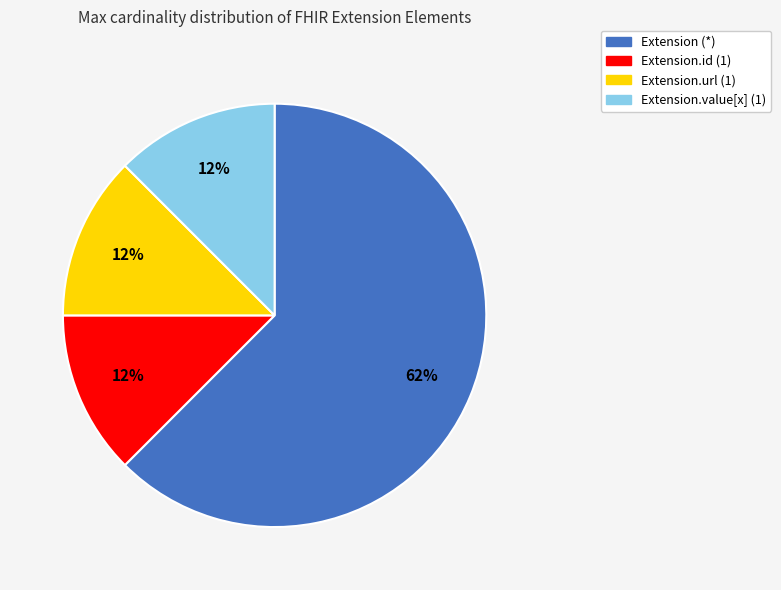

Is there any slice that represents more than half of the pie?

Yes